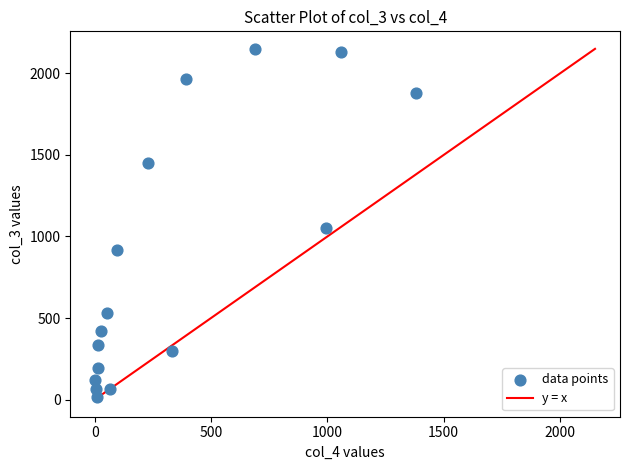

What is the range of Y values (max minus min)?

2136